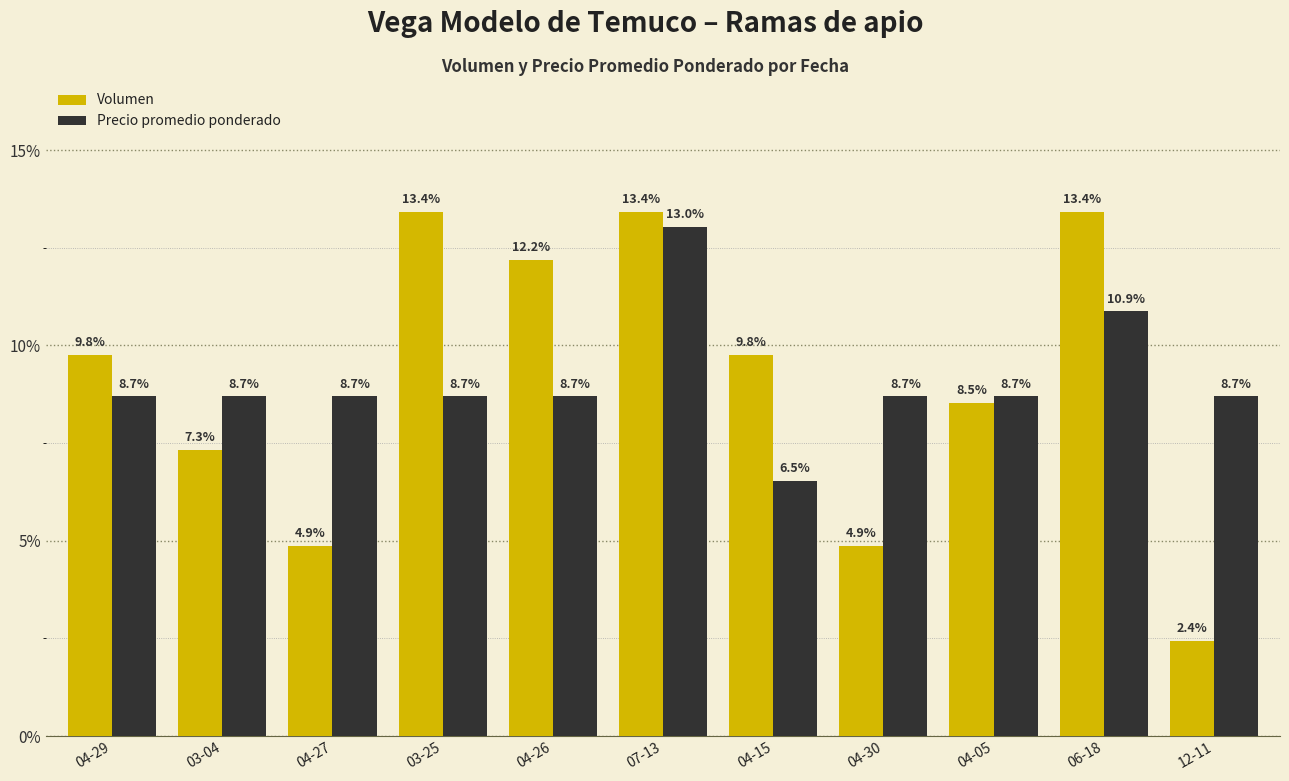

Read the Precio promedio ponderado value at 03-25.

8.7